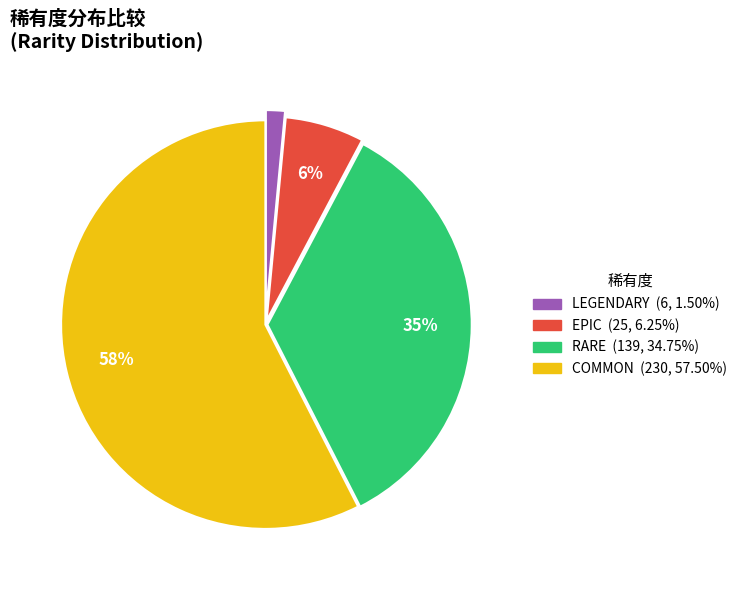

Does any single category account for the majority?

Yes